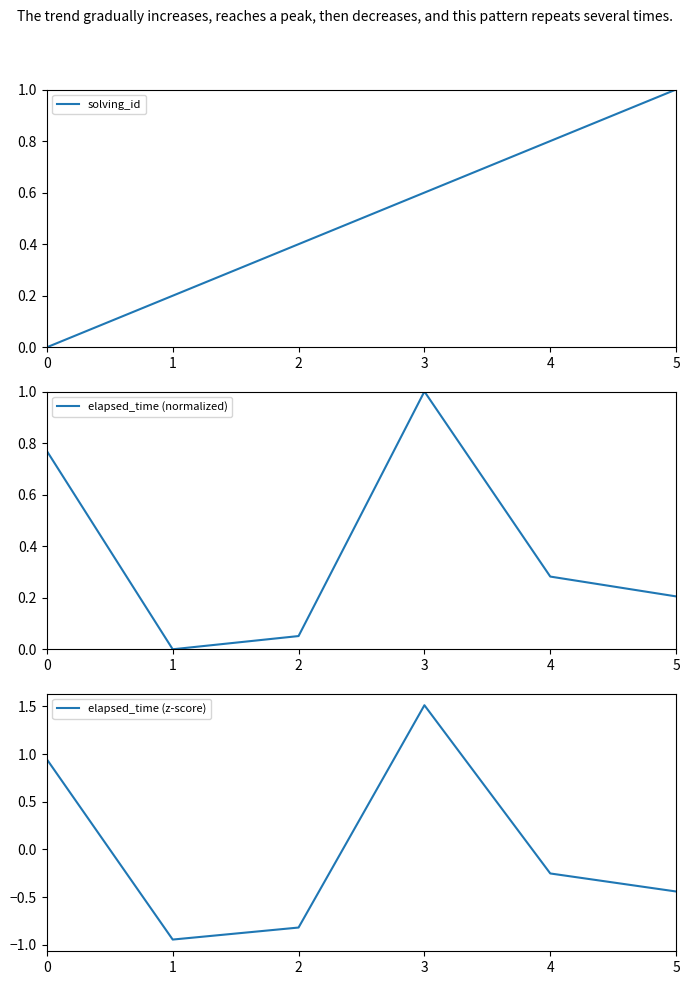

Which series has the widest spread of values?

elapsed_time (z-score)